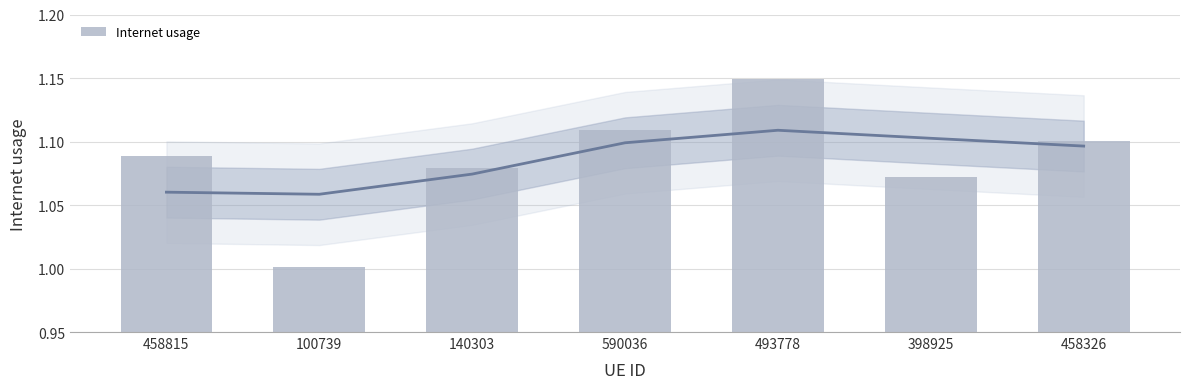

Count the number of data series in this chart.

1